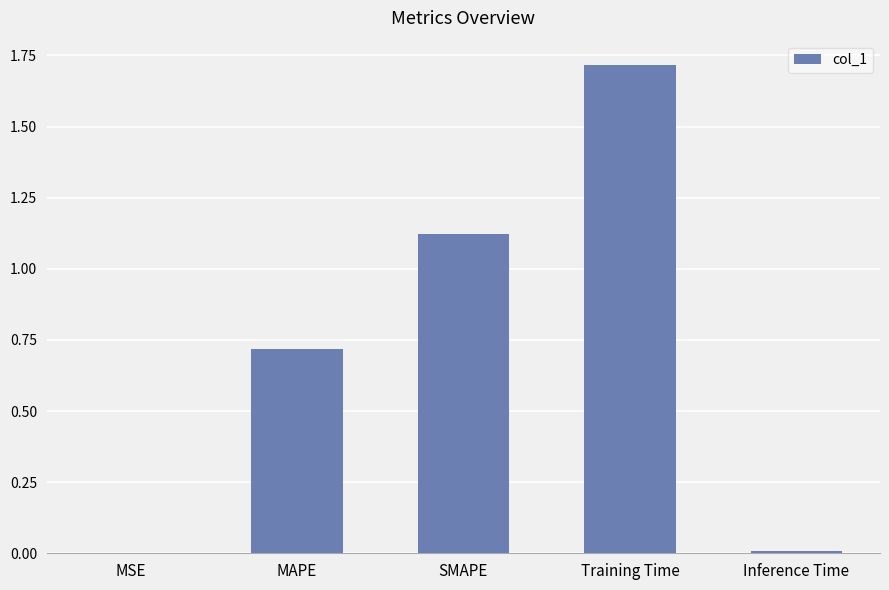

What is the change in value from MSE to Training Time?

+1.7